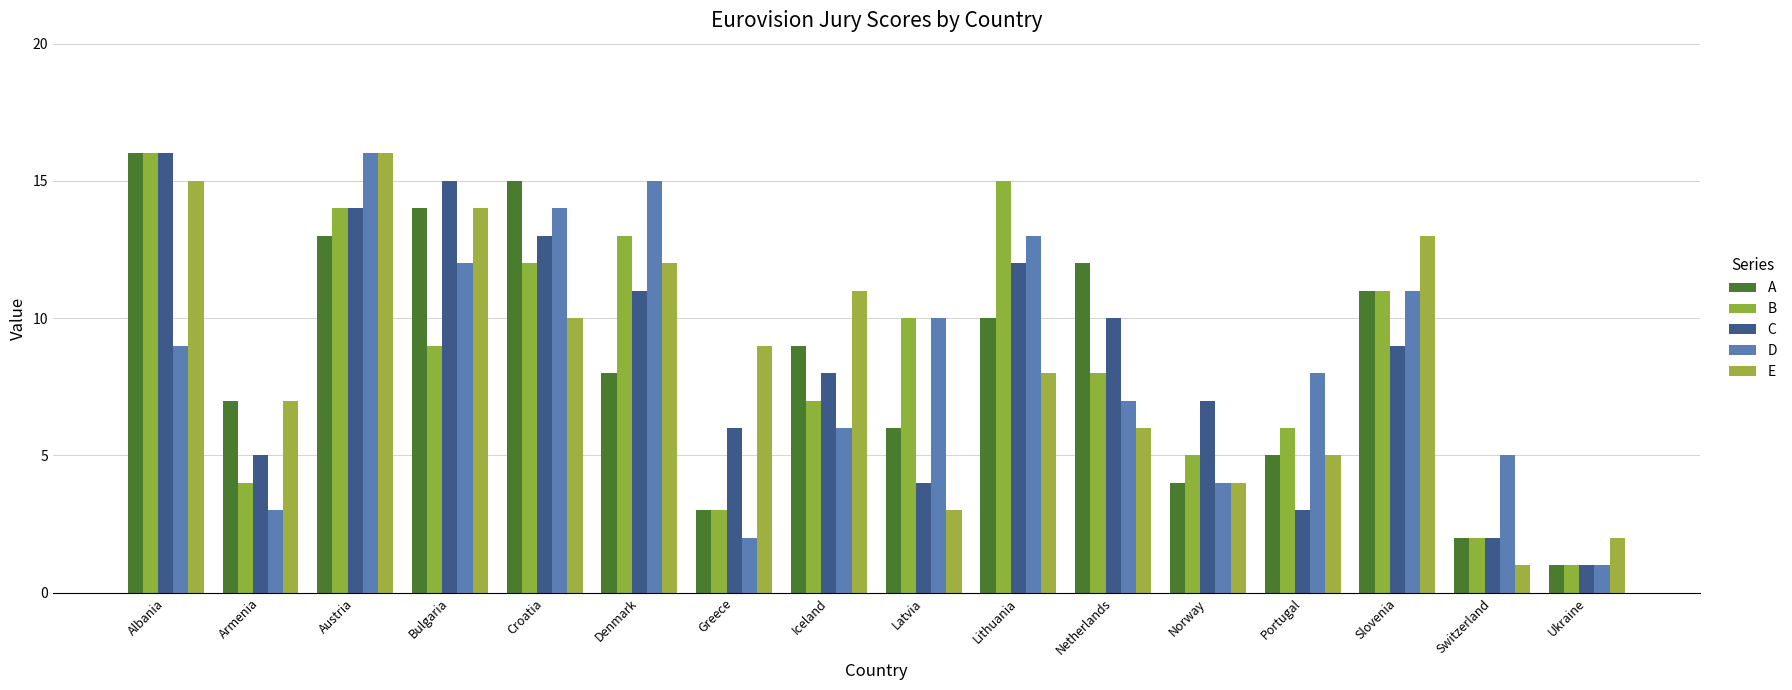

Reading right to left, transcribe all the data shown in this chart.

A: Ukraine=1	Switzerland=2	Slovenia=11	Portugal=5	Norway=4	Netherlands=12	Lithuania=10	Latvia=6	Iceland=9	Greece=3	Denmark=8	Croatia=15	Bulgaria=14	Austria=13	Armenia=7	Albania=16
B: Ukraine=1	Switzerland=2	Slovenia=11	Portugal=6	Norway=5	Netherlands=8	Lithuania=15	Latvia=10	Iceland=7	Greece=3	Denmark=13	Croatia=12	Bulgaria=9	Austria=14	Armenia=4	Albania=16
C: Ukraine=1	Switzerland=2	Slovenia=9	Portugal=3	Norway=7	Netherlands=10	Lithuania=12	Latvia=4	Iceland=8	Greece=6	Denmark=11	Croatia=13	Bulgaria=15	Austria=14	Armenia=5	Albania=16
D: Ukraine=1	Switzerland=5	Slovenia=11	Portugal=8	Norway=4	Netherlands=7	Lithuania=13	Latvia=10	Iceland=6	Greece=2	Denmark=15	Croatia=14	Bulgaria=12	Austria=16	Armenia=3	Albania=9
E: Ukraine=2	Switzerland=1	Slovenia=13	Portugal=5	Norway=4	Netherlands=6	Lithuania=8	Latvia=3	Iceland=11	Greece=9	Denmark=12	Croatia=10	Bulgaria=14	Austria=16	Armenia=7	Albania=15